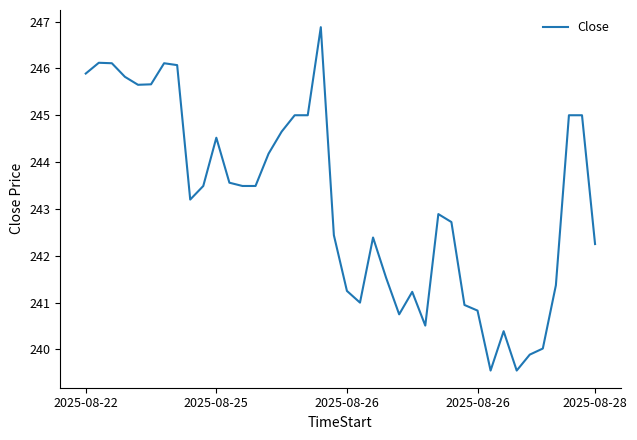

What is the maximum value shown in the chart?

246.9